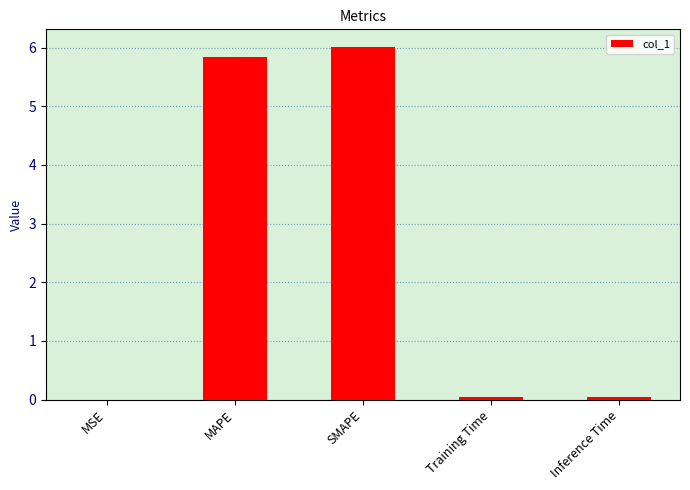

What is the greatest value displayed?

6.0